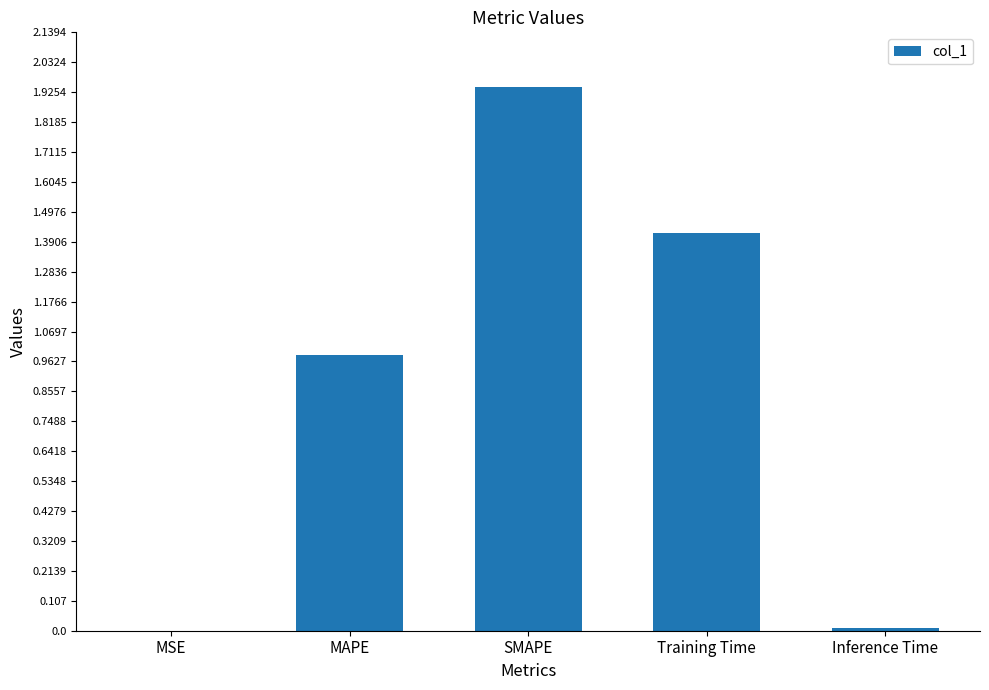

Which category has the highest value across all series?

SMAPE